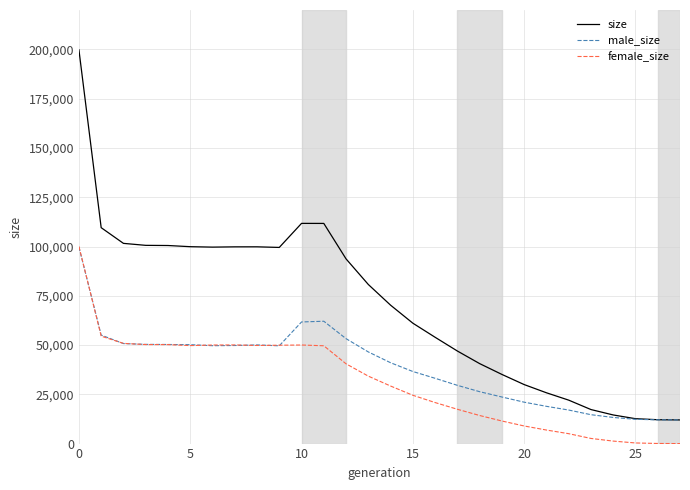

Which series has the largest total across all categories?

size